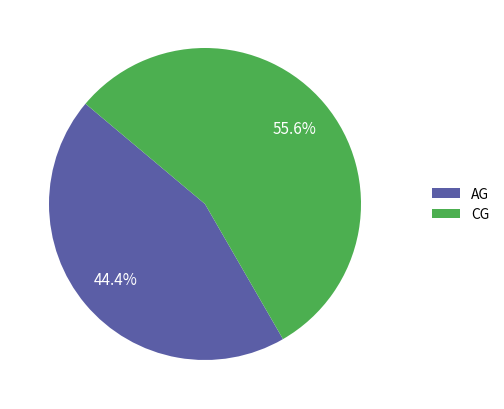

How many slices are in this pie chart?

2